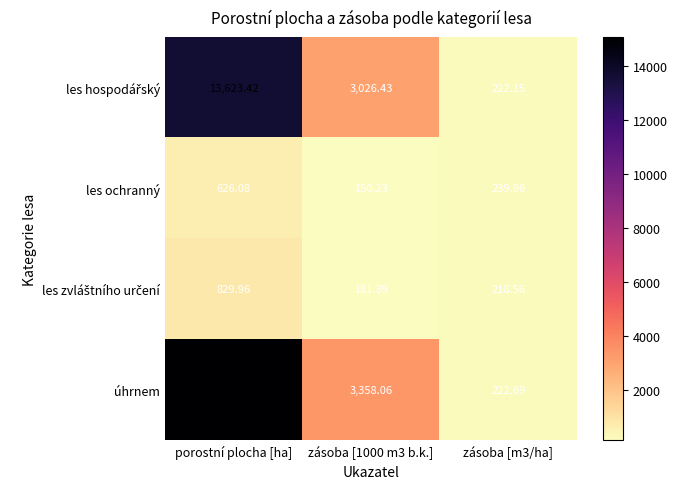

At how many categories does at least one series exceed 9444?

1